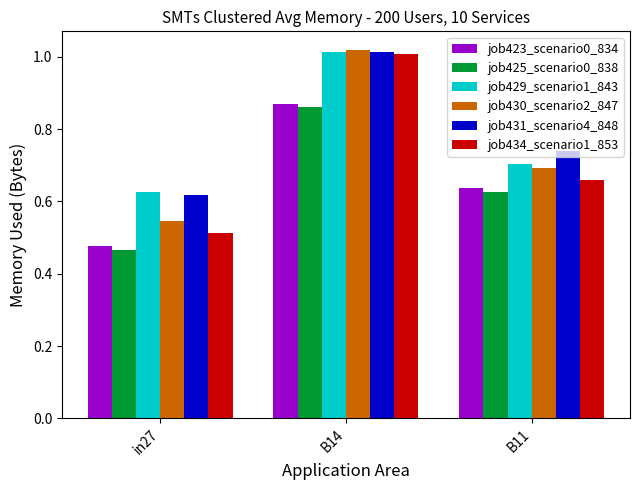

The value of job429_scenario1_843 at B14 is 1.0. True or false?

True